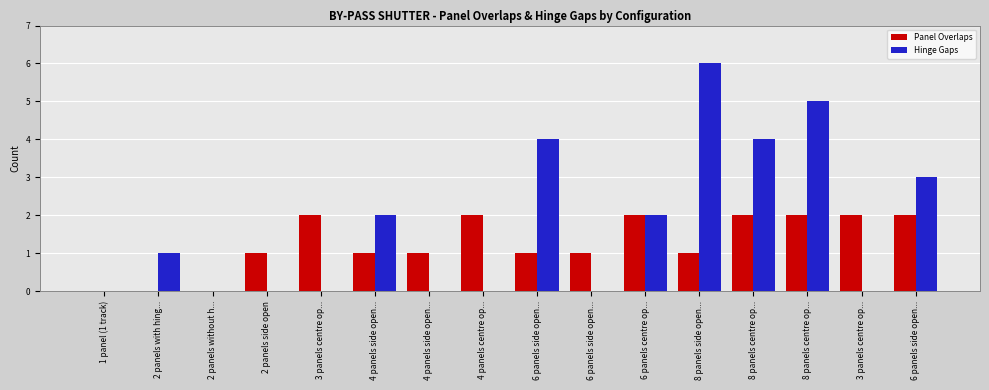

Are the bars grouped side by side (vs. stacked)?

Yes